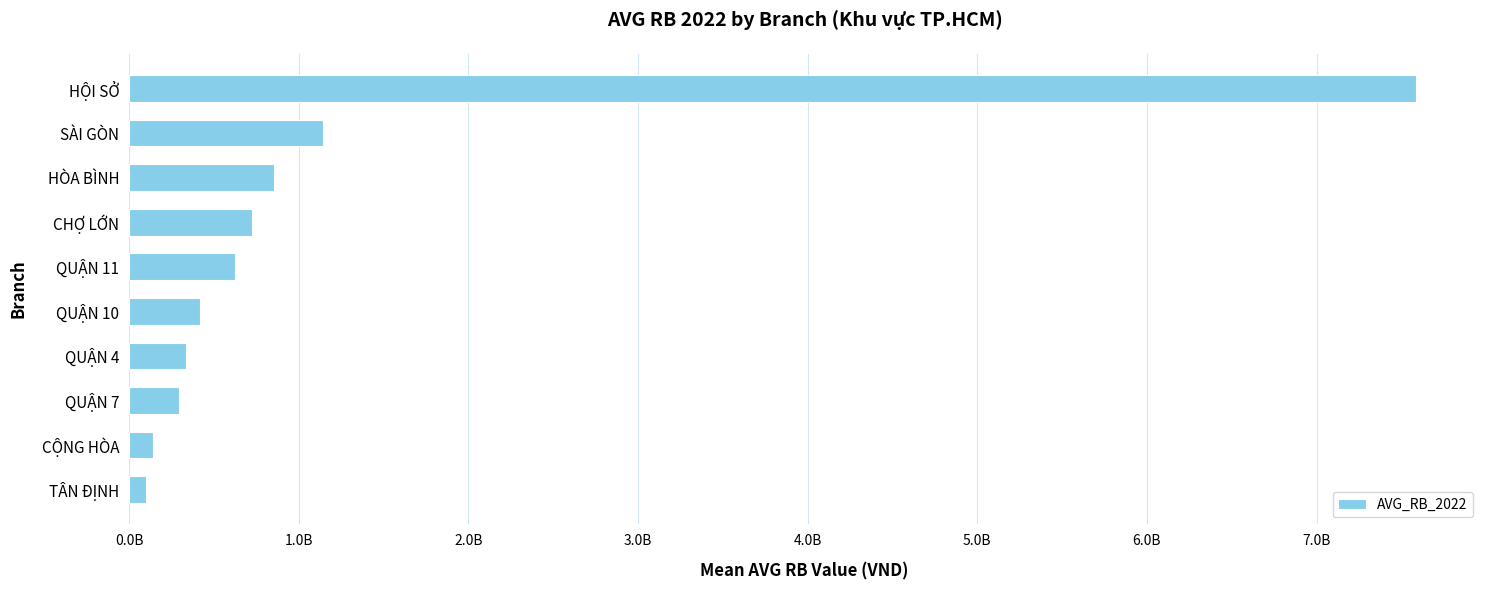

Are the bars horizontal?

Yes